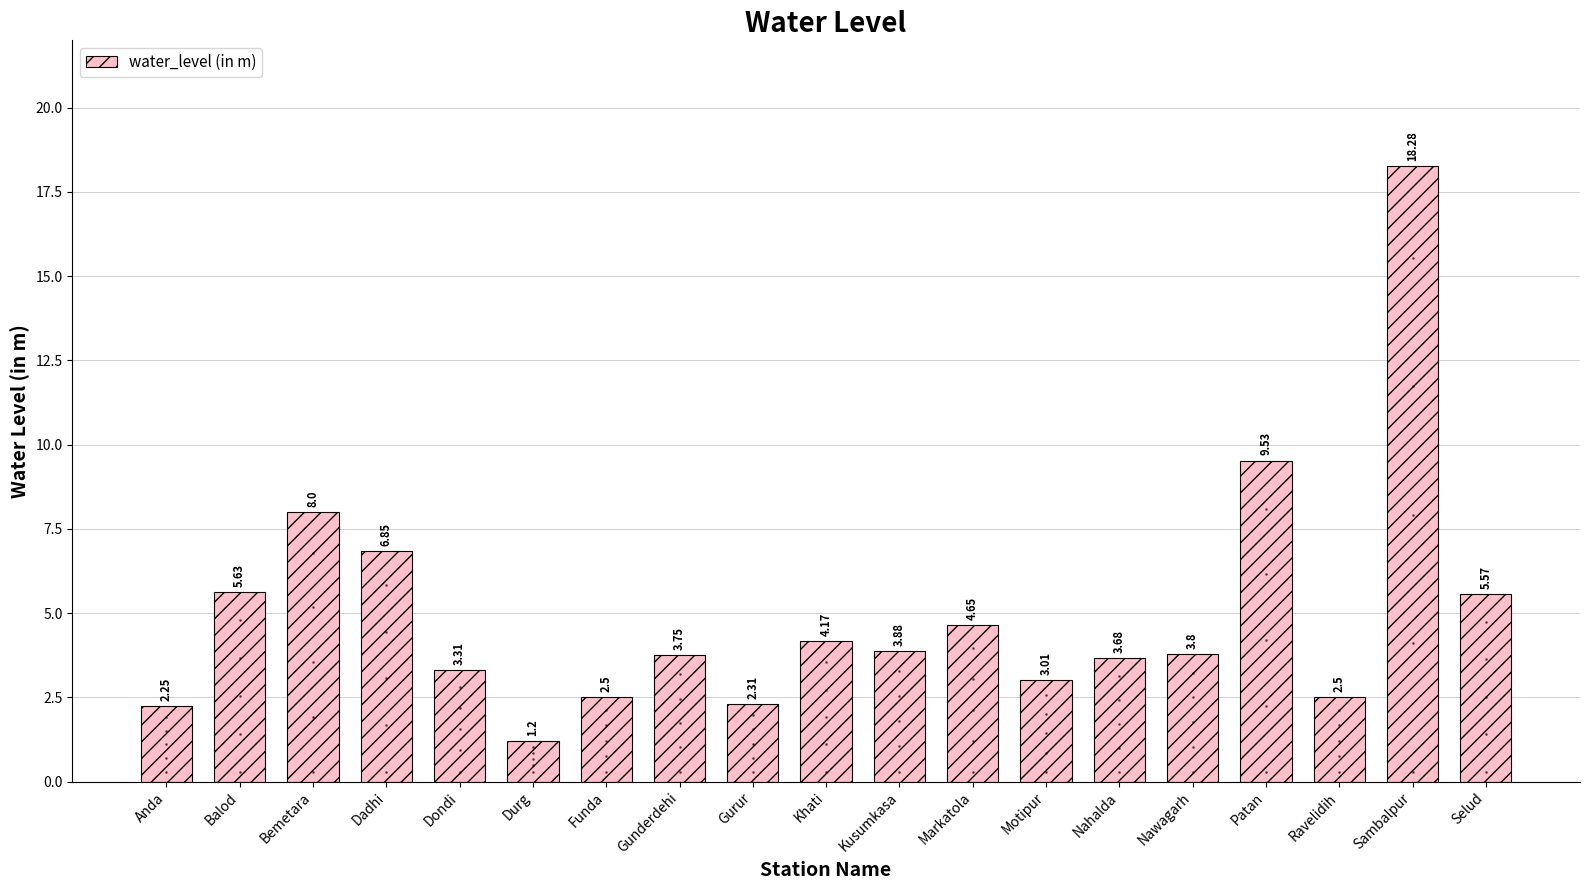

Where is the data nearest to the value 9?

Patan